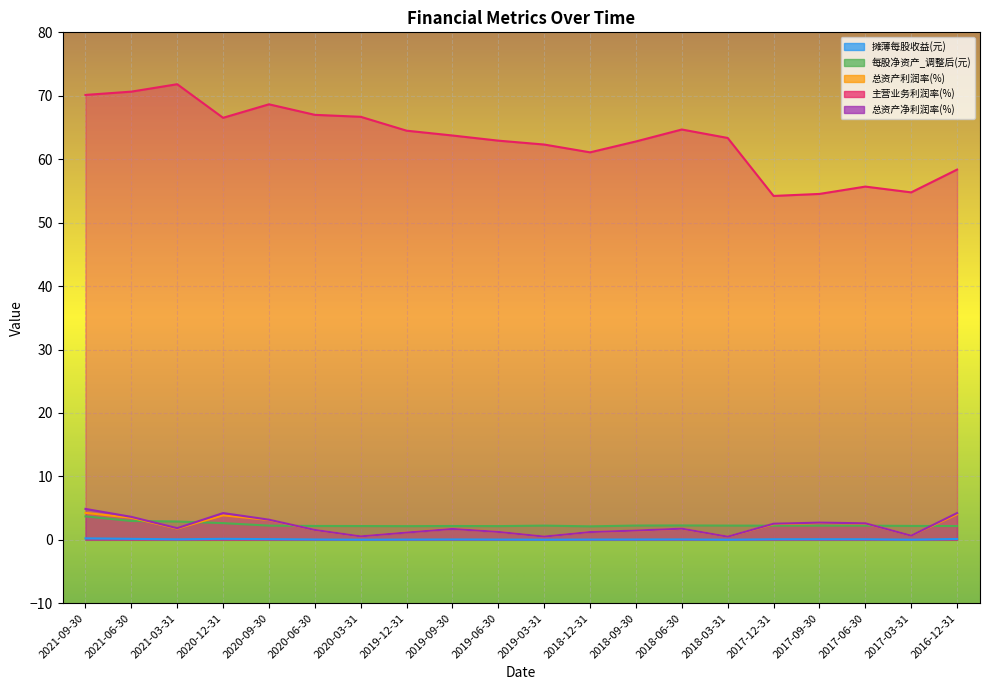

The value of 摊薄每股收益(元) at 2020-09-30 is 0.1. True or false?

True